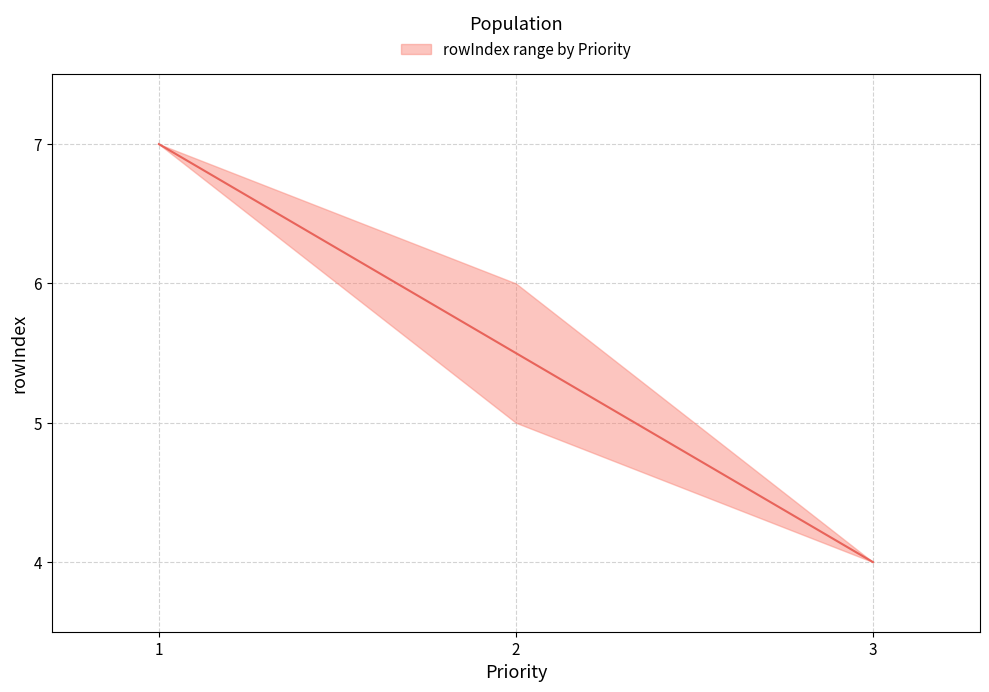

Rank the categories by value from lowest to highest.

3, 2, 1